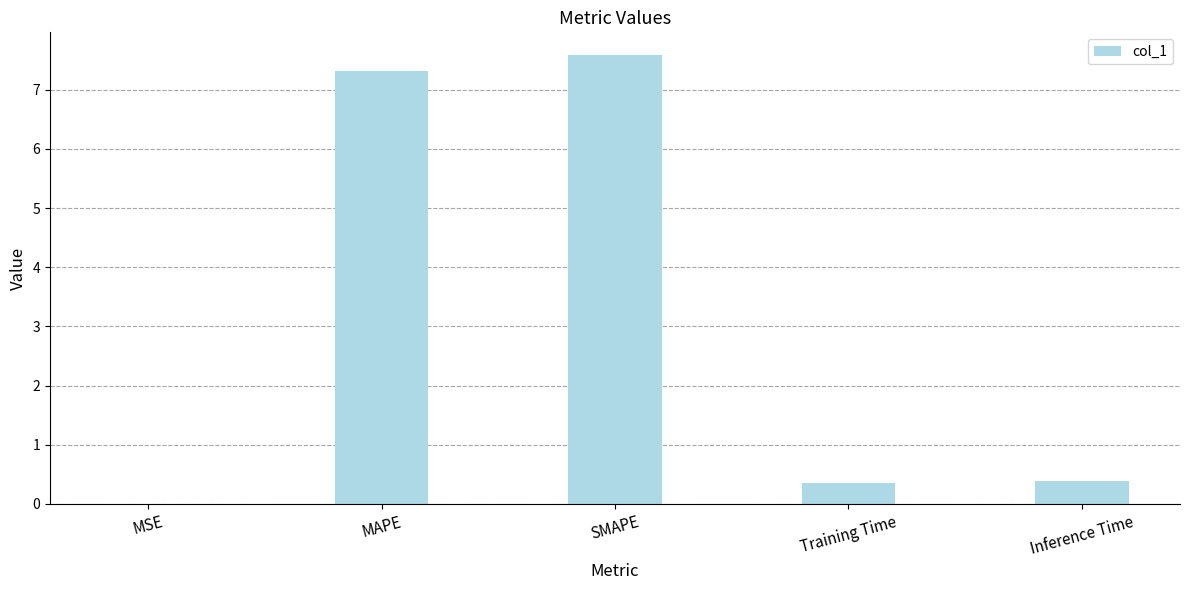

What is the sum of all values?

15.6